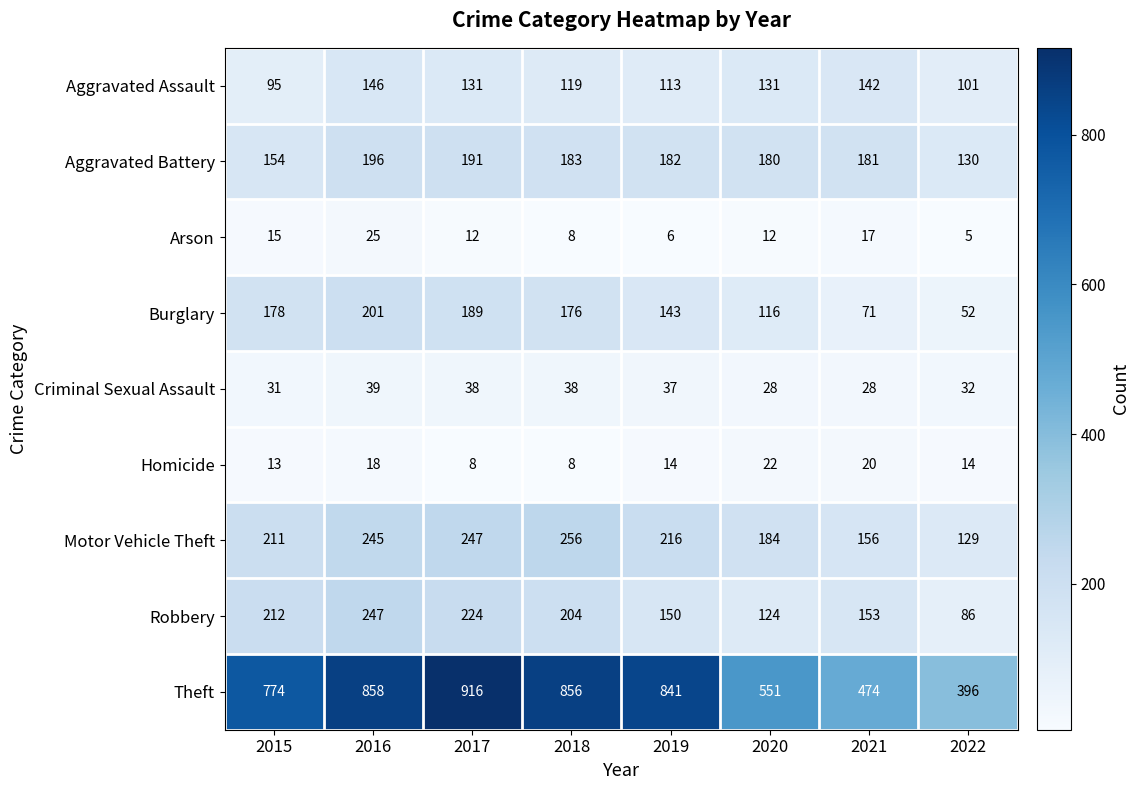

List the labels in order of Motor Vehicle Theft value, largest first.

2018, 2017, 2016, 2019, 2015, 2020, 2021, 2022